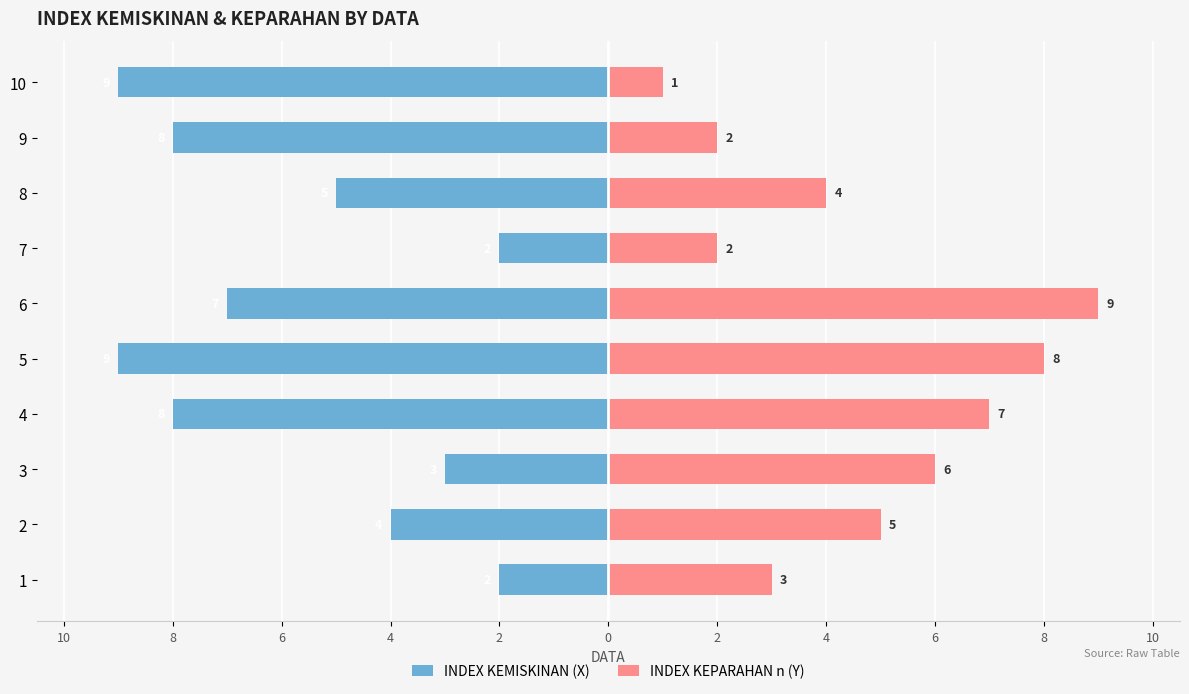

What is the average value of the INDEX KEMISKINAN (X) series?

-6